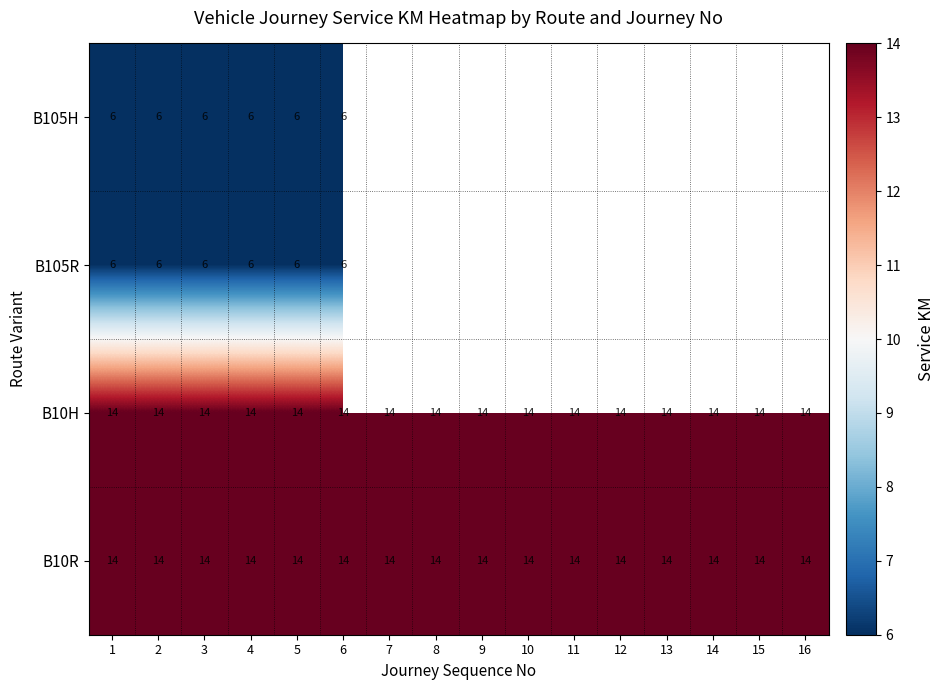

What is the total value across all series at 3?

40